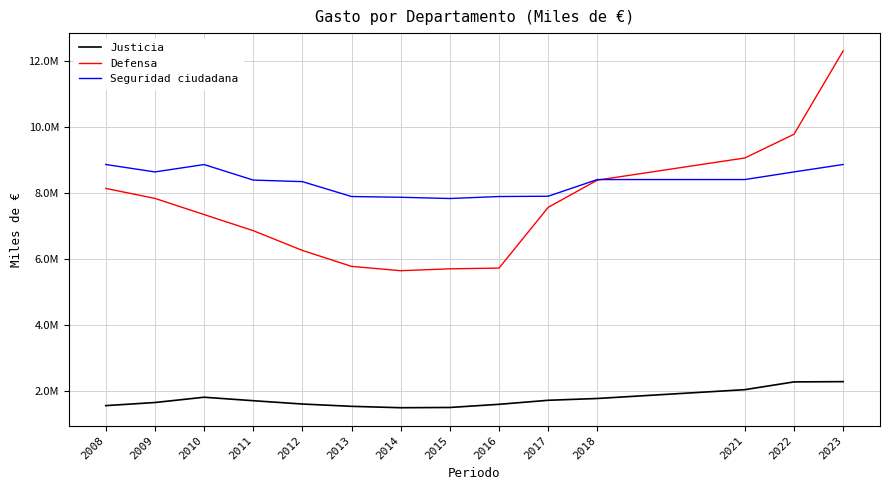

What is the value of the Justicia point at the 7th from the left?

1500754.0